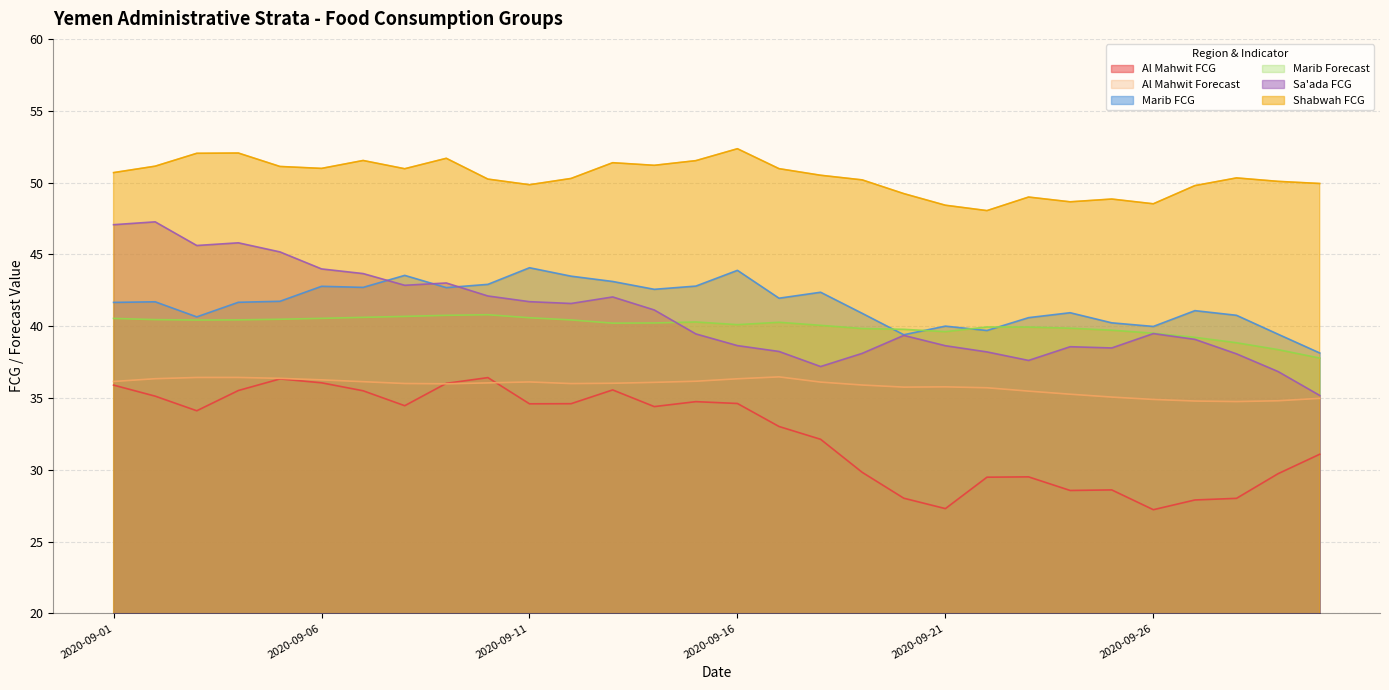

Reading right to left, list all the values displayed in this chart.

Al Mahwit FCG: 31.1	29.7	28.0	27.9	27.2	28.6	28.6	29.5	29.5	27.3	28.0	29.8	32.1	33.0	34.6	34.7	34.4	35.6	34.6	34.6	36.4	36.0	34.5	35.5	36.1	36.3	35.5	34.1	35.1	35.9
Al Mahwit Forecast: 35.0	34.8	34.7	34.8	34.9	35.1	35.3	35.5	35.7	35.8	35.8	35.9	36.1	36.5	36.3	36.2	36.1	36.0	36.0	36.1	36.0	36.0	36.0	36.1	36.3	36.4	36.4	36.4	36.3	36.1
Marib FCG: 38.1	39.4	40.8	41.1	40.0	40.2	40.9	40.6	39.7	40.0	39.4	40.9	42.4	41.9	43.9	42.8	42.6	43.1	43.5	44.1	42.9	42.7	43.5	42.7	42.8	41.7	41.7	40.6	41.7	41.7
Marib Forecast: 37.8	38.4	38.8	39.2	39.5	39.7	39.9	39.9	39.9	39.6	39.8	39.8	40.1	40.3	40.1	40.3	40.2	40.2	40.4	40.6	40.8	40.8	40.7	40.6	40.5	40.5	40.4	40.4	40.5	40.5
Sa'ada FCG: 35.2	36.8	38.1	39.1	39.5	38.5	38.6	37.6	38.2	38.6	39.4	38.1	37.2	38.2	38.6	39.5	41.1	42.0	41.6	41.7	42.1	43.0	42.8	43.7	44.0	45.2	45.8	45.6	47.3	47.1
Shabwah FCG: 49.9	50.1	50.3	49.8	48.5	48.8	48.7	49.0	48.0	48.4	49.2	50.2	50.5	51.0	52.4	51.5	51.2	51.4	50.3	49.8	50.2	51.7	51.0	51.5	51.0	51.1	52.1	52.0	51.1	50.7